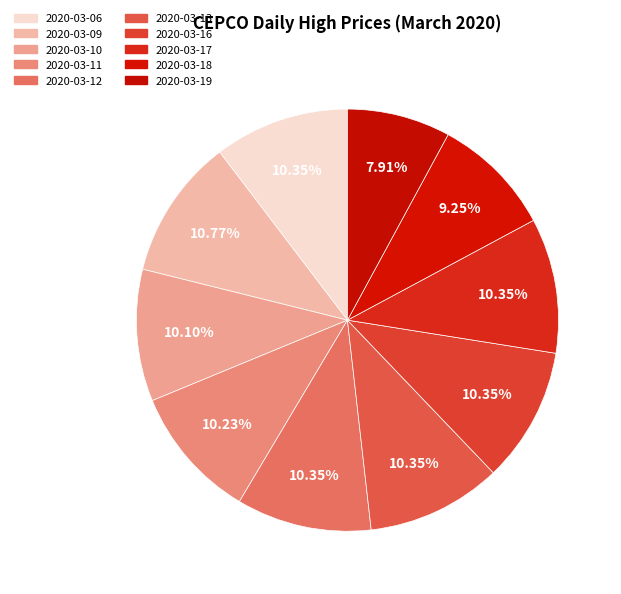

The 2020-03-11 slice represents 10% of the pie. True or false?

True